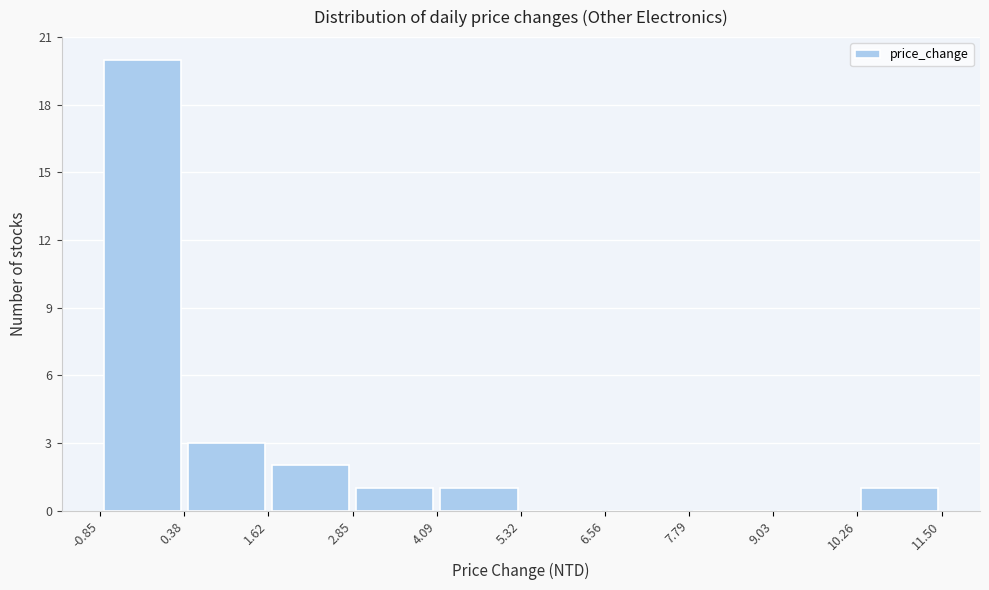

Which range on the x-axis has the tallest bar?

-0.85 to 0.38